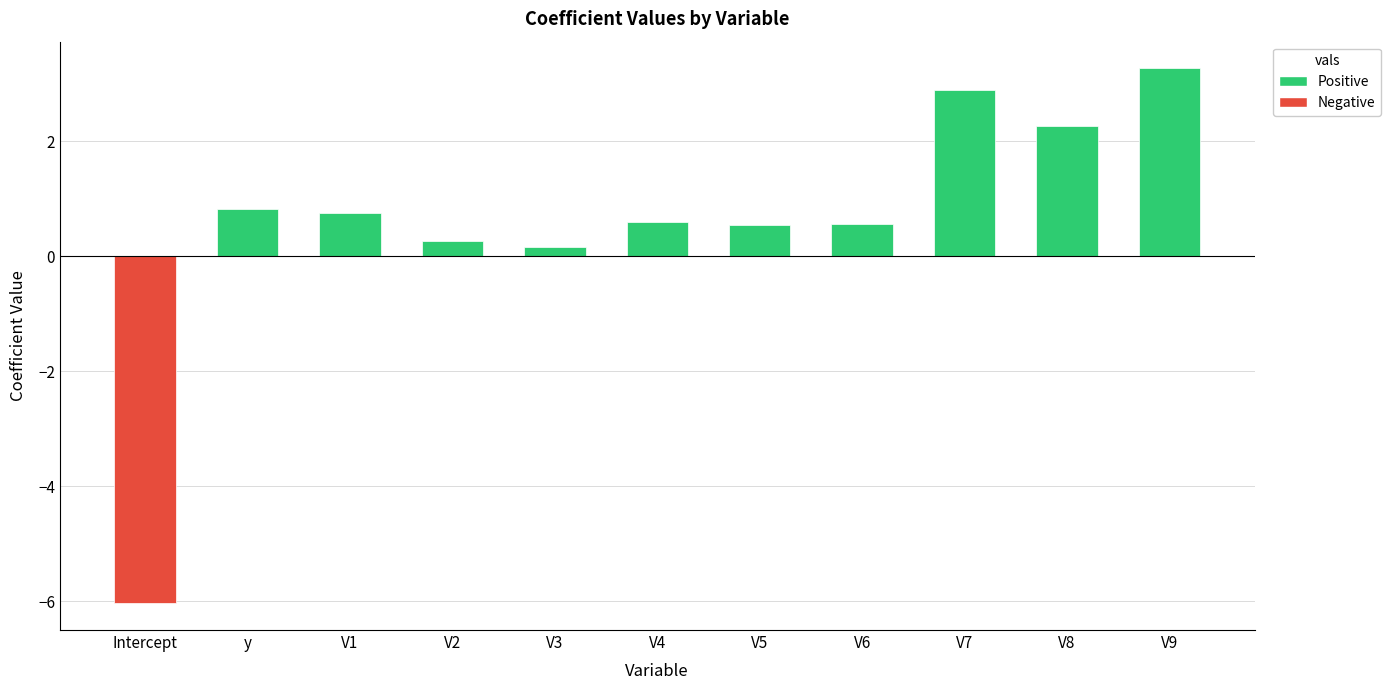

True or false: the data shows 0.6 at V6.

True